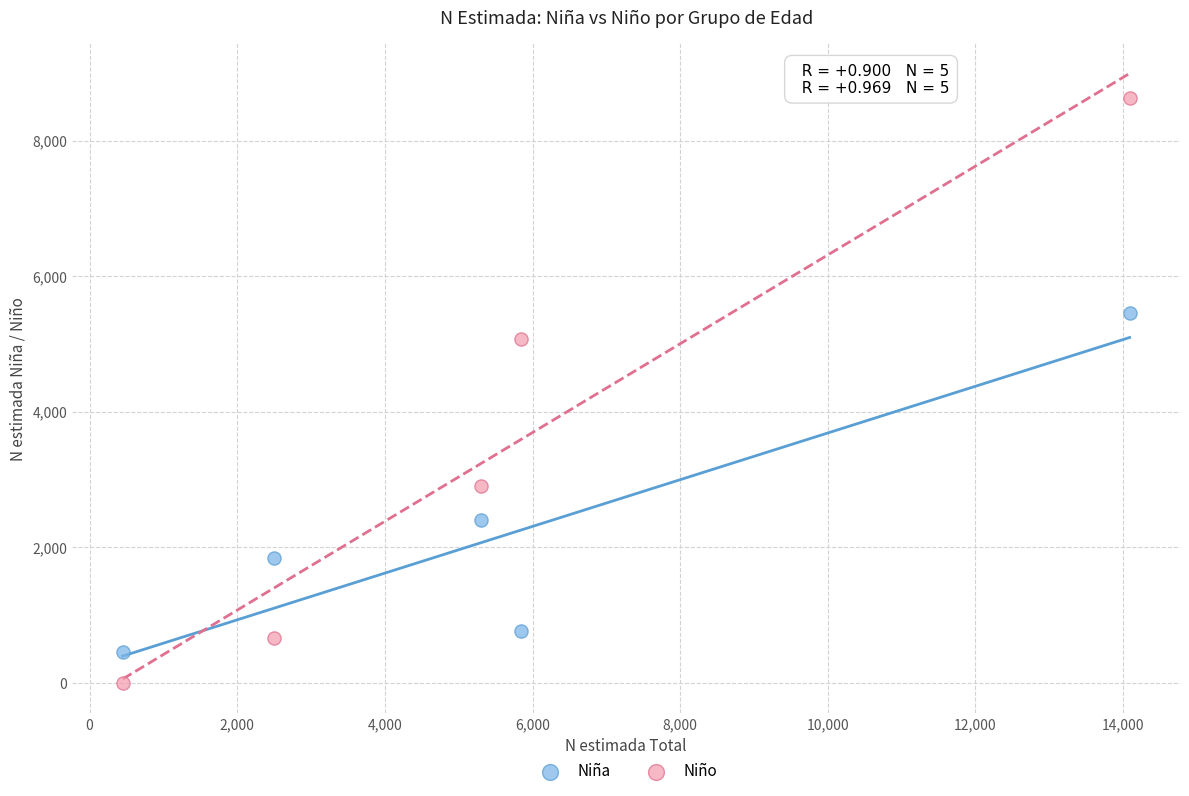

Which series has the largest Y range (max minus min)?

Niño